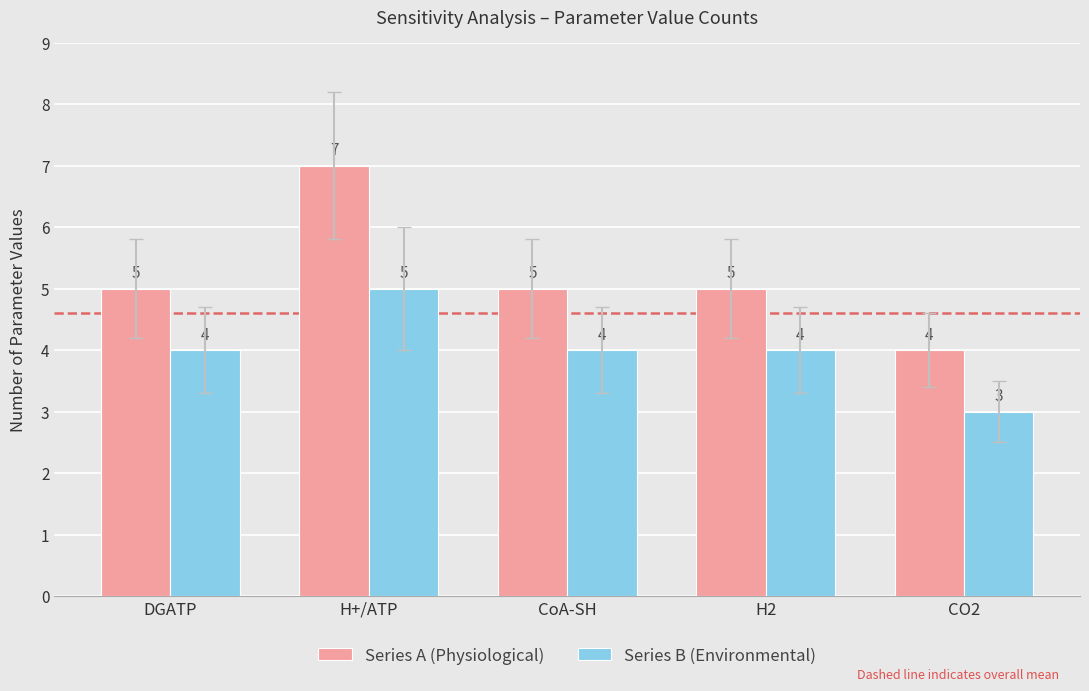

What is the approximate value of Series A (Physiological) at DGATP?

5